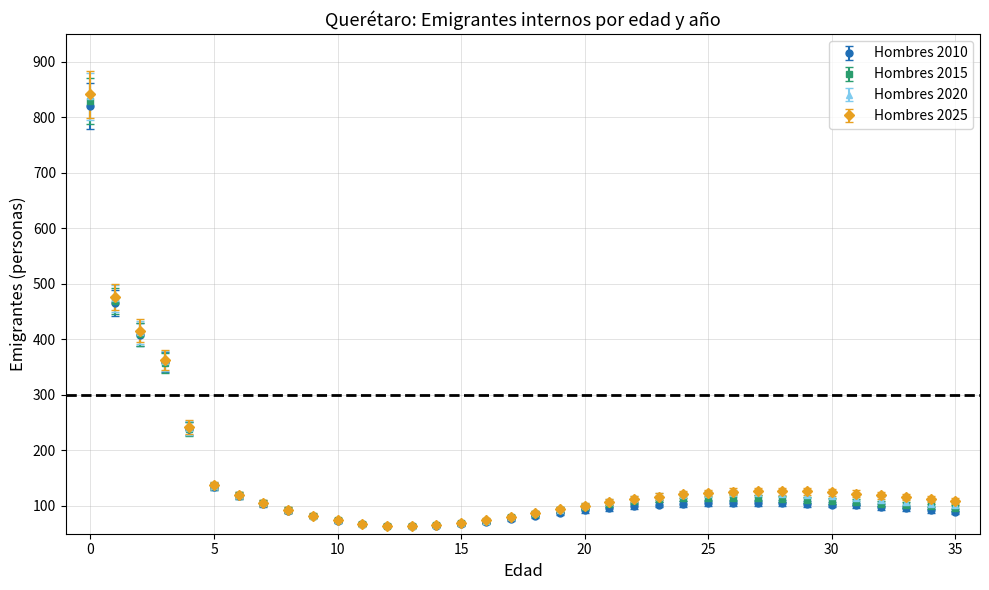

What is the highest value of the Hombres 2010 series?

820.1